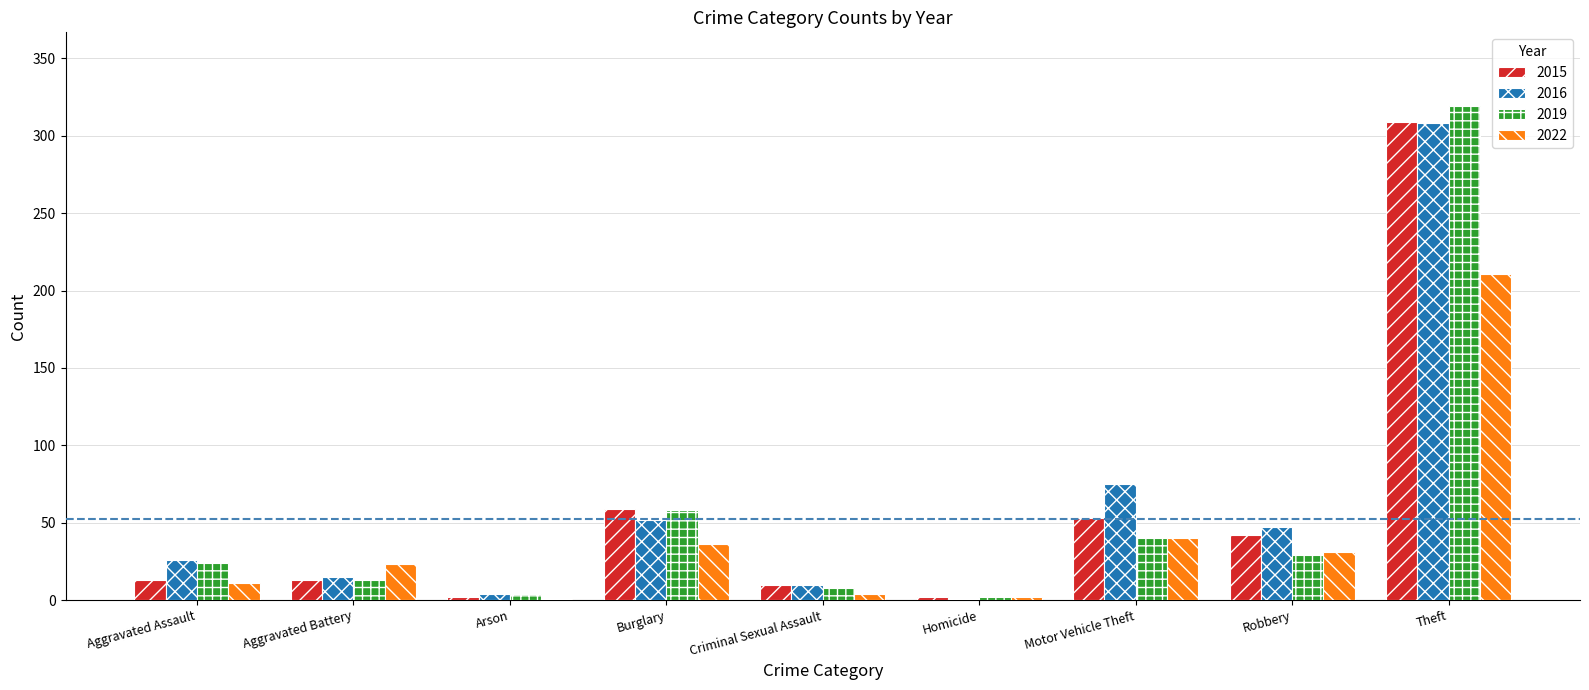

What is the sum of all 2016 values?

538